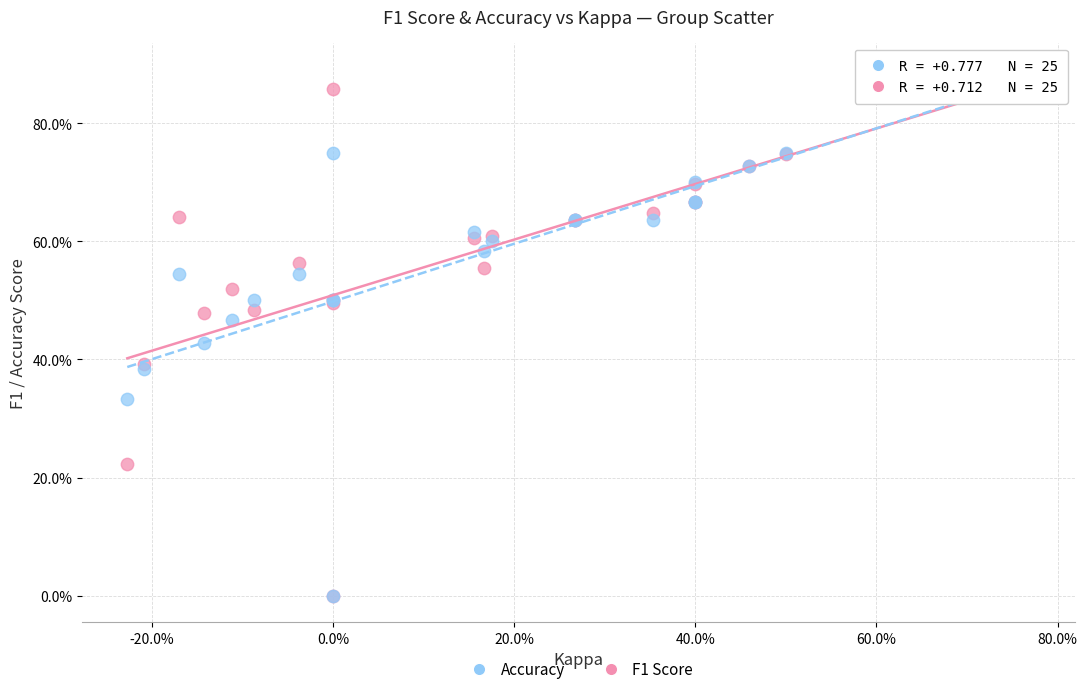

What are all the series names shown in the legend?

Accuracy, F1 Score